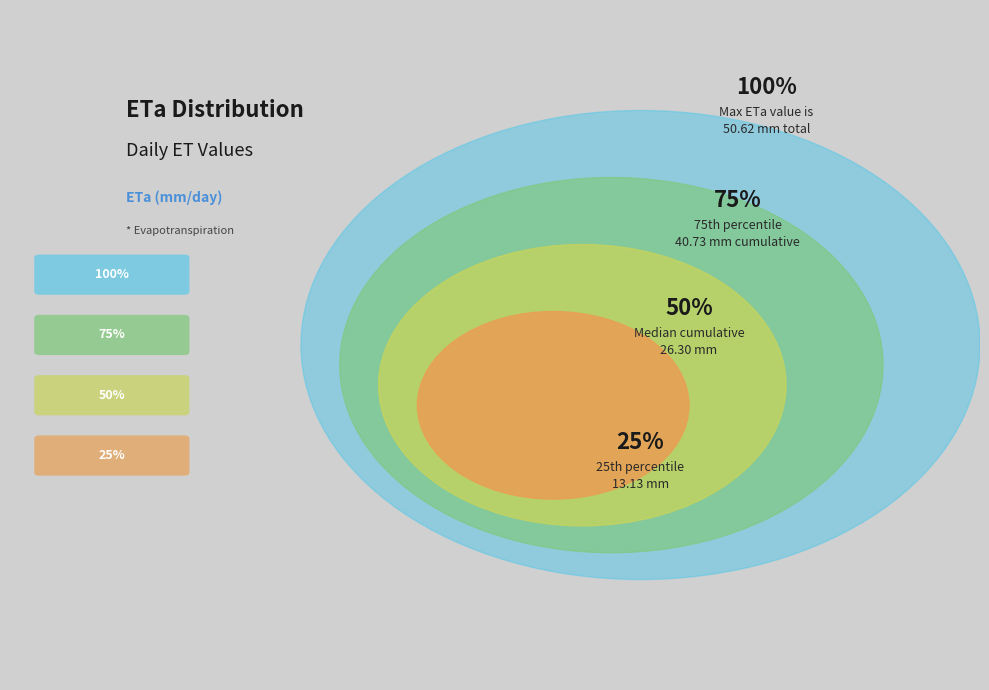

The 2019-07-19 slice represents 17% of the pie. True or false?

False